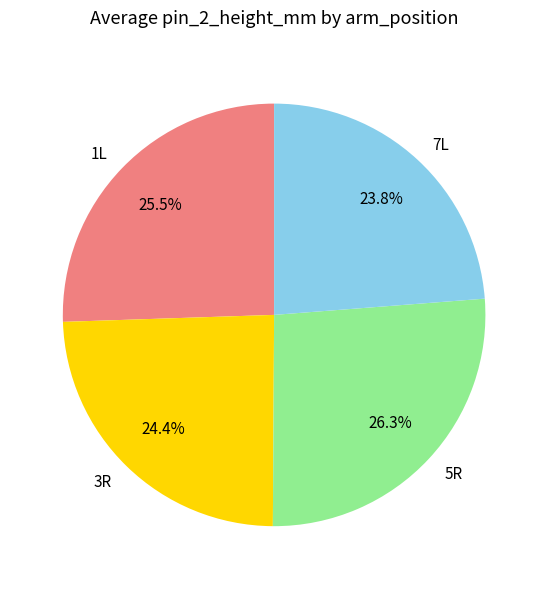

Is there a majority slice in this chart?

No